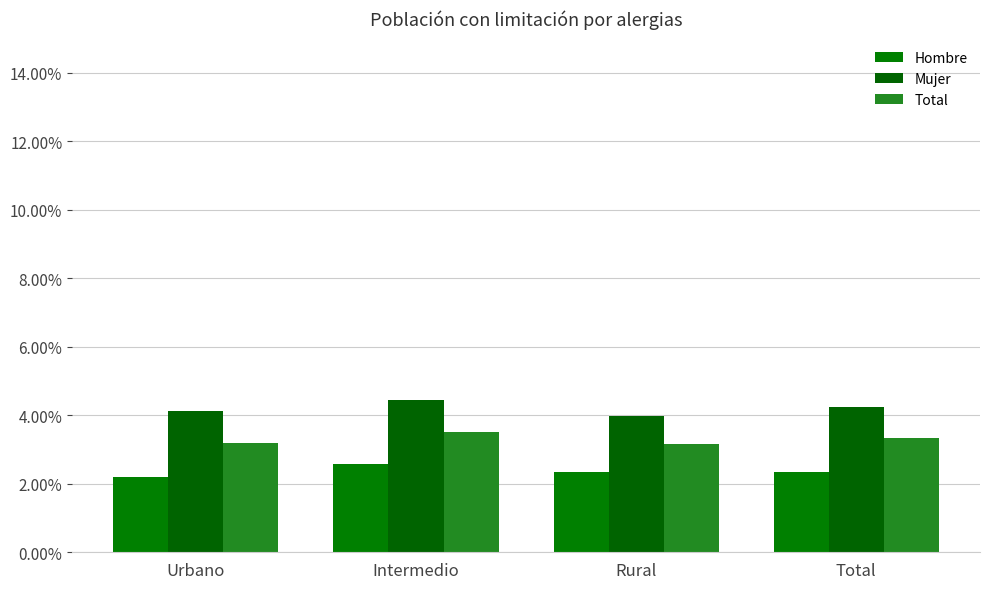

At which category is the sum across all series the highest?

Intermedio